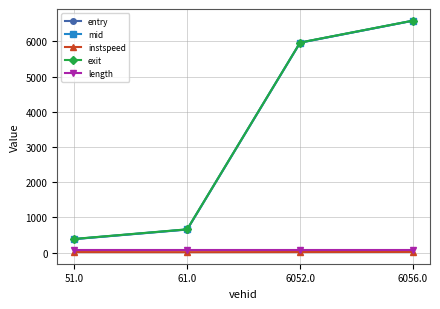

Is it true that instspeed equals 13.5 at 6052.0?

True